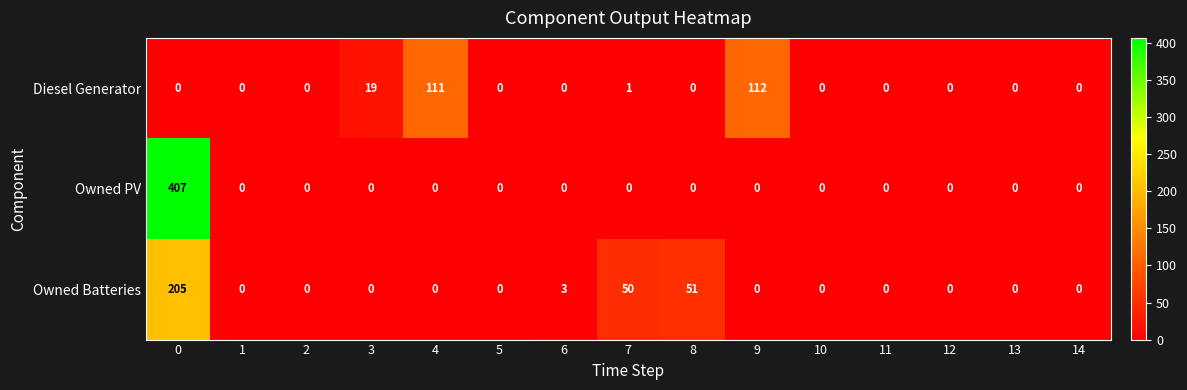

Rank the series at 7 from lowest to highest value.

Owned PV, Diesel Generator, Owned Batteries